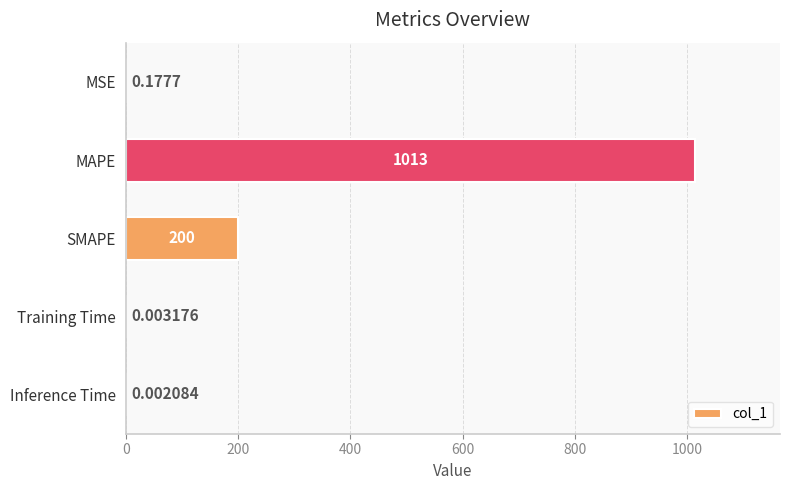

Where is the data nearest to the value 506?

SMAPE